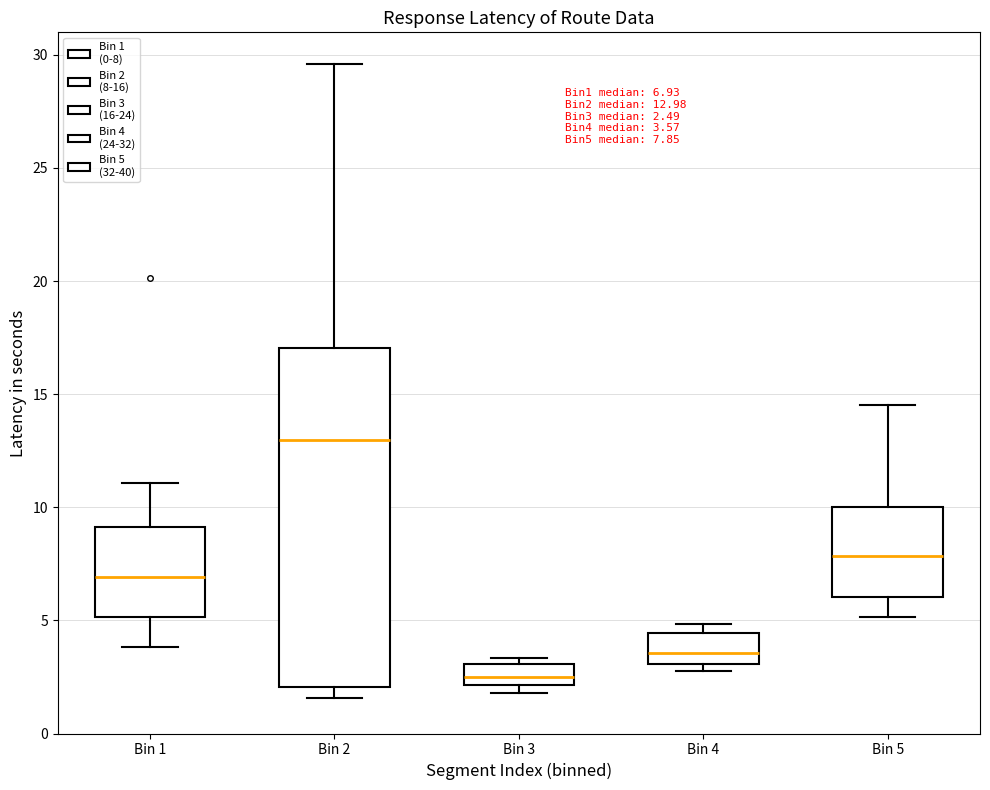

Which box has the lowest median line?

Bin 3